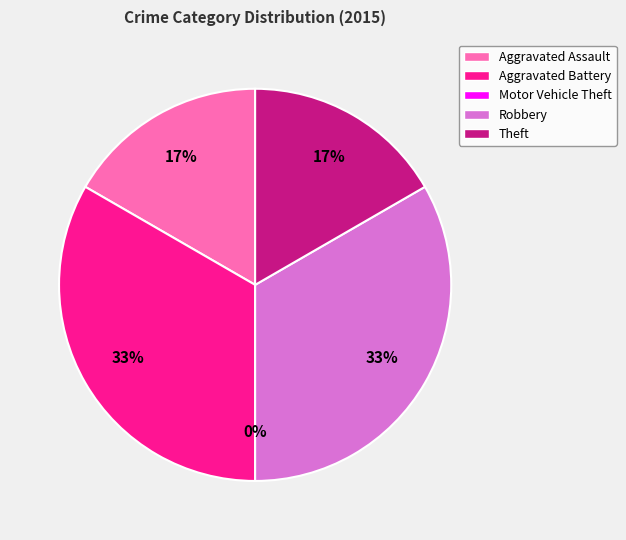

Rank the categories by value from lowest to highest.

Motor Vehicle Theft, Aggravated Assault, Theft, Aggravated Battery, Robbery